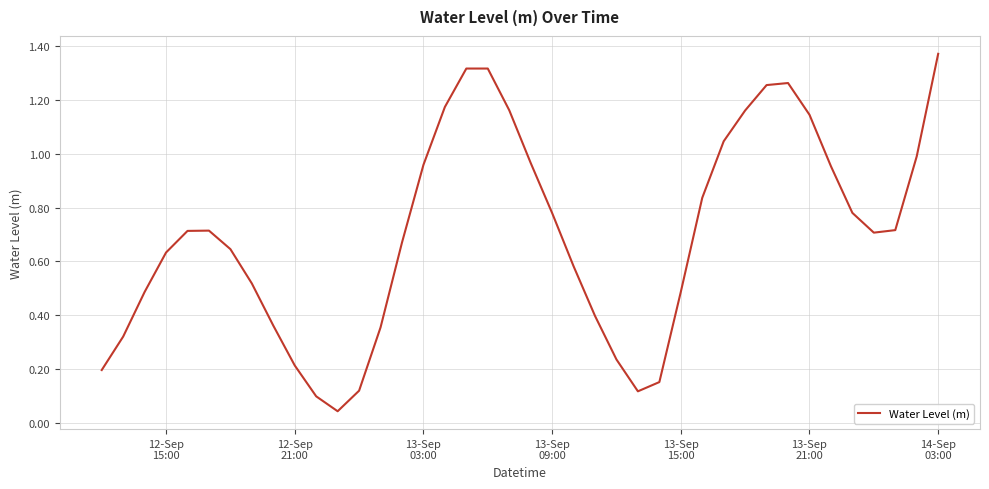

What is the value of the 28th point from the left?

0.5